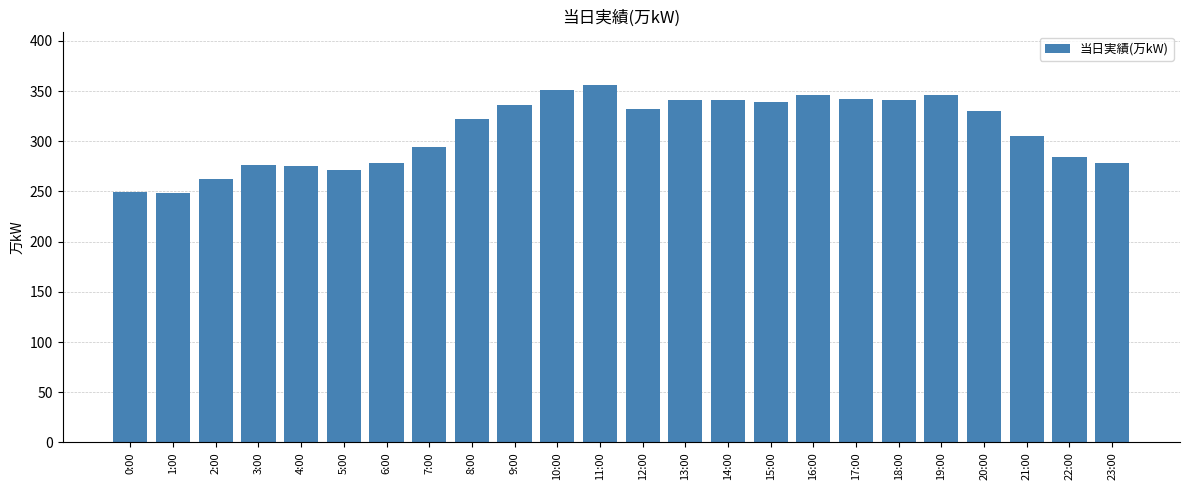

Is it true that the value at 19:00 is 346?

True